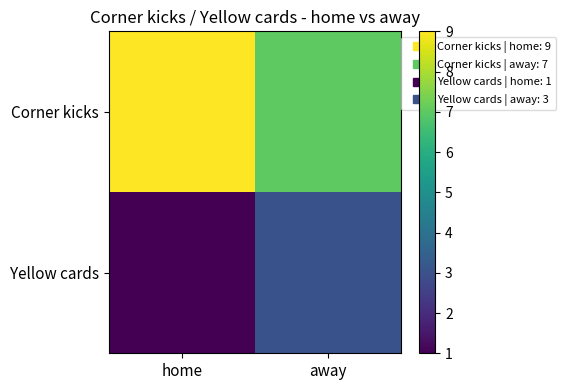

Reading left to right, extract all data points from this chart.

Corner kicks: home=9	away=7
Yellow cards: home=1	away=3